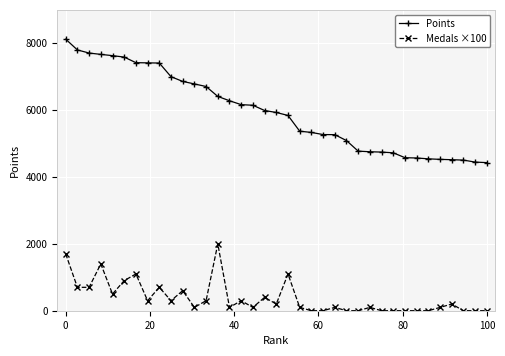

What is the highest value of the Points series?

8124